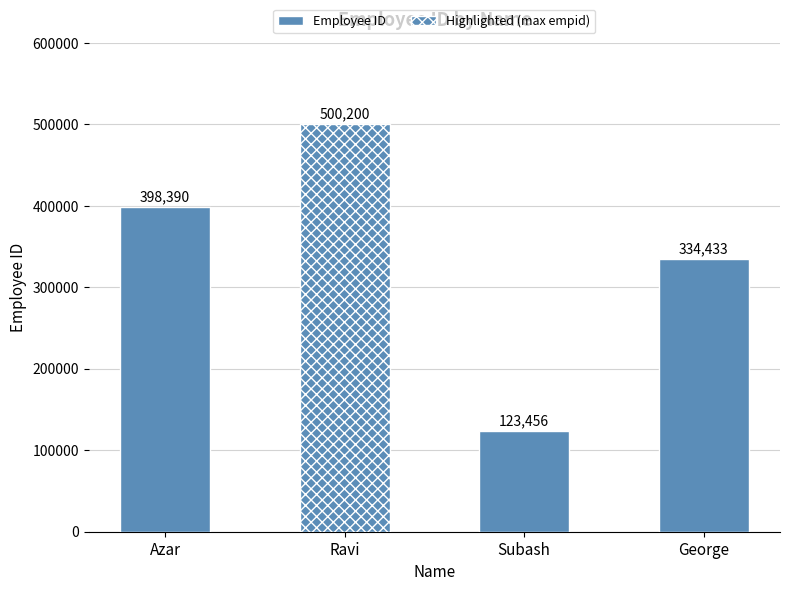

What is the minimum value shown in the chart?

123456